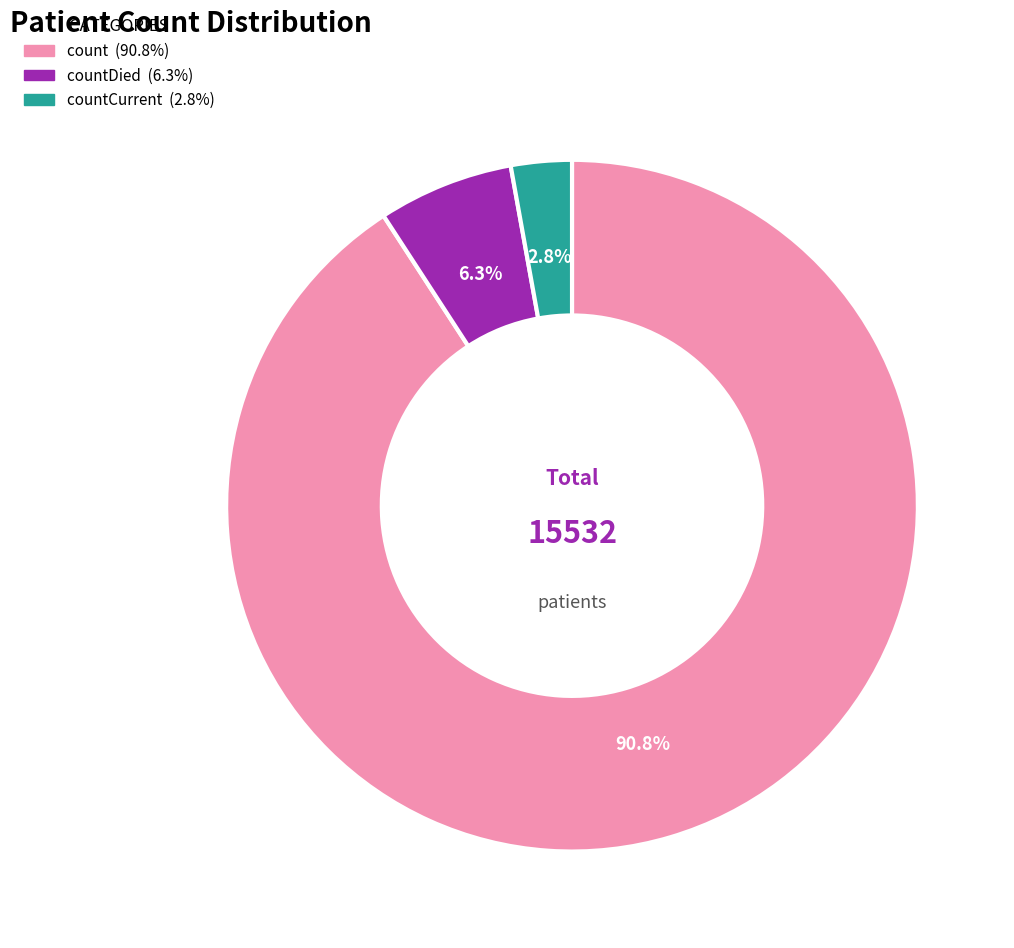

Is there any slice that represents more than half of the pie?

Yes